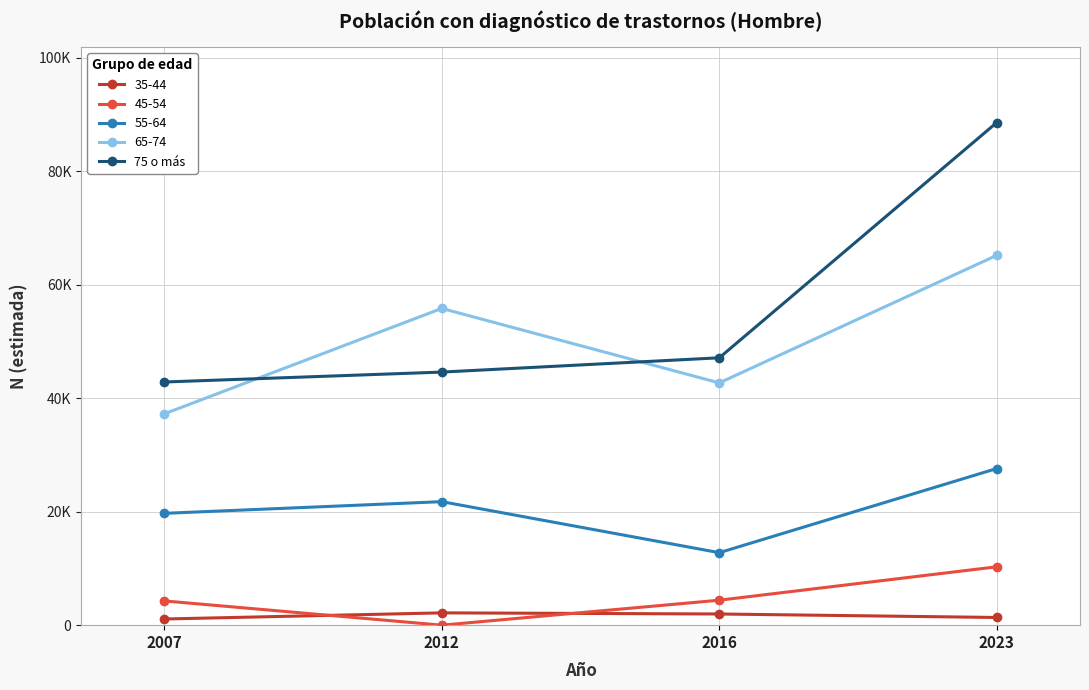

Is this an area chart (filled region under the line)?

No